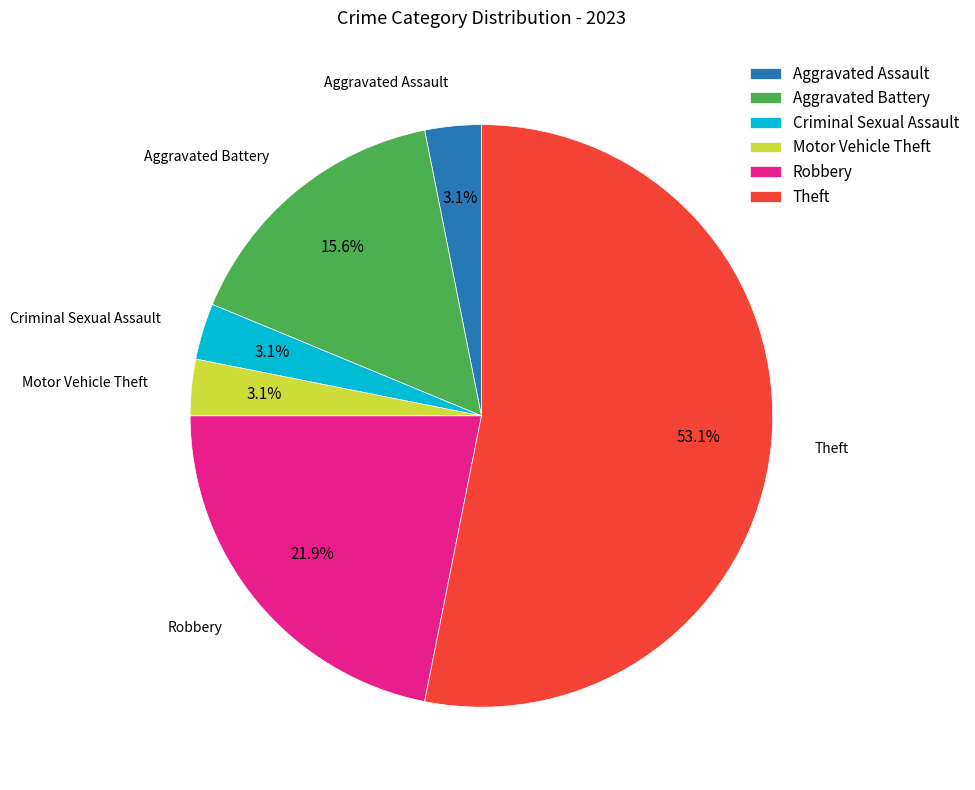

Combined, do Robbery and Aggravated Assault account for over 50%?

No